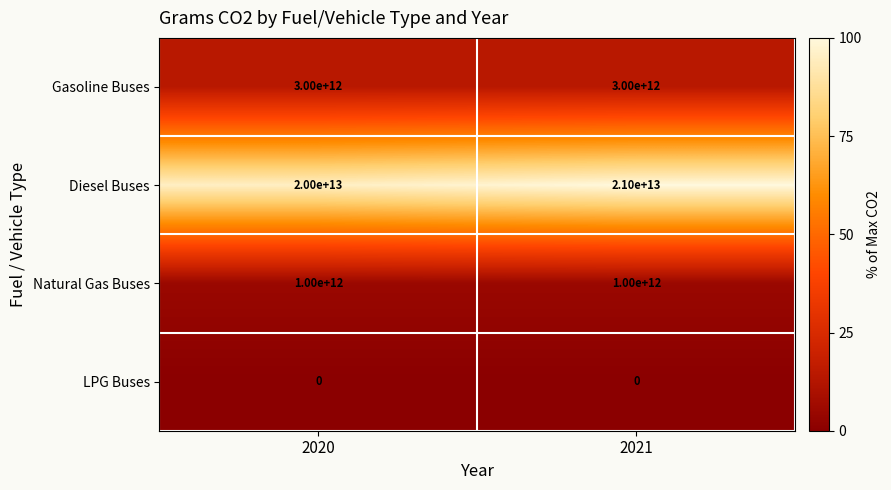

Between 2020 and 2021, which series saw the biggest shift?

Diesel Buses